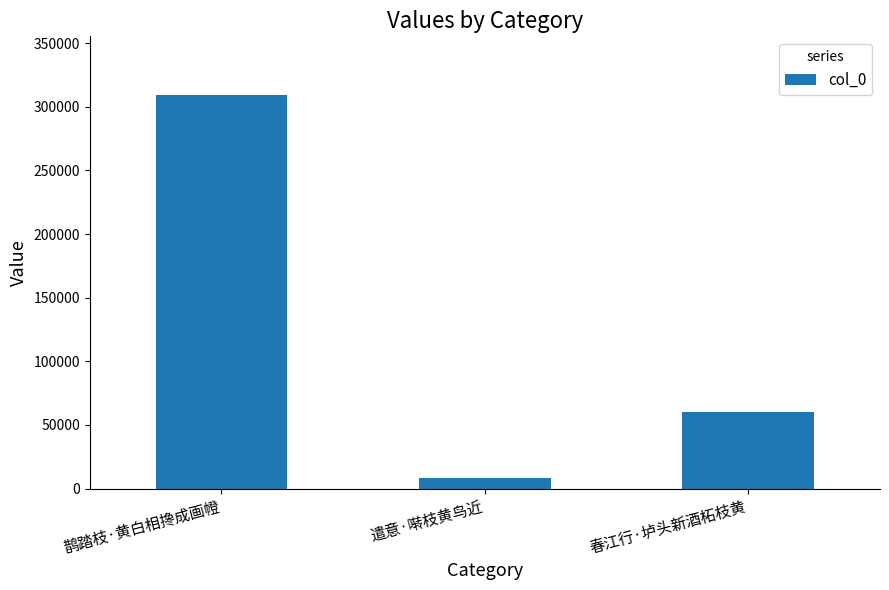

Reading left to right, transcribe all the data shown in this chart.

309020	8209	60364